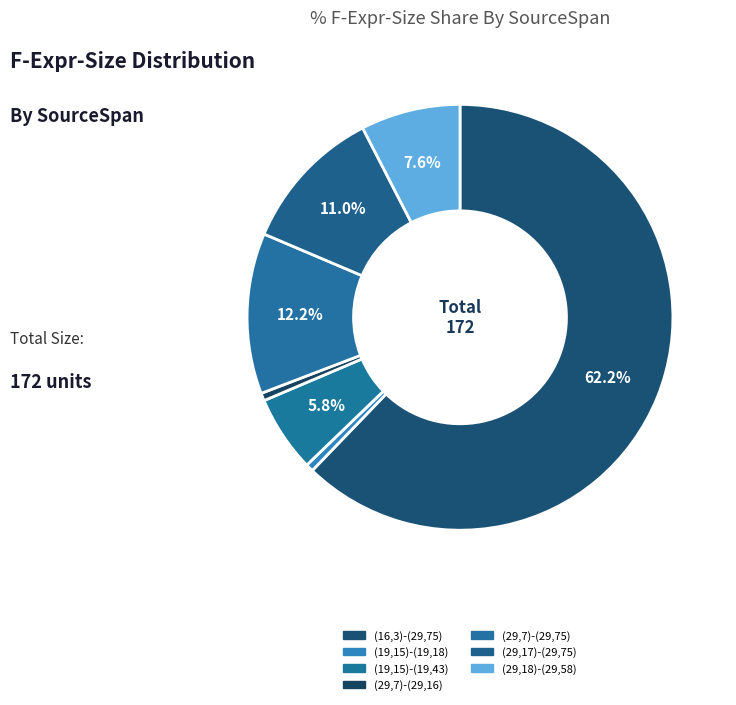

Rank the categories by value from lowest to highest.

(19,15)-(19,18), (29,7)-(29,16), (19,15)-(19,43), (29,18)-(29,58), (29,17)-(29,75), (29,7)-(29,75), (16,3)-(29,75)